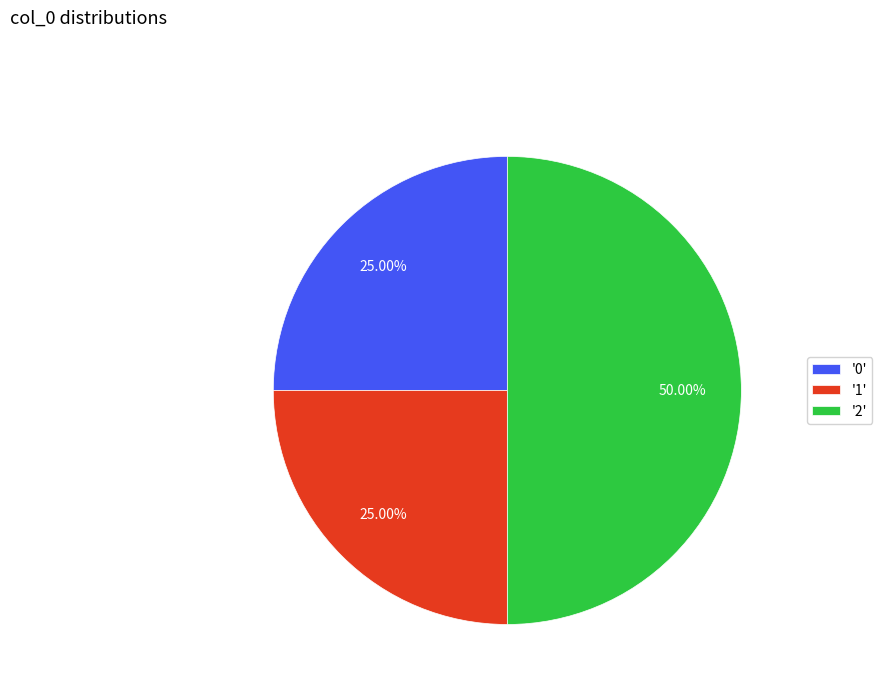

Is '0' the majority of the pie?

No